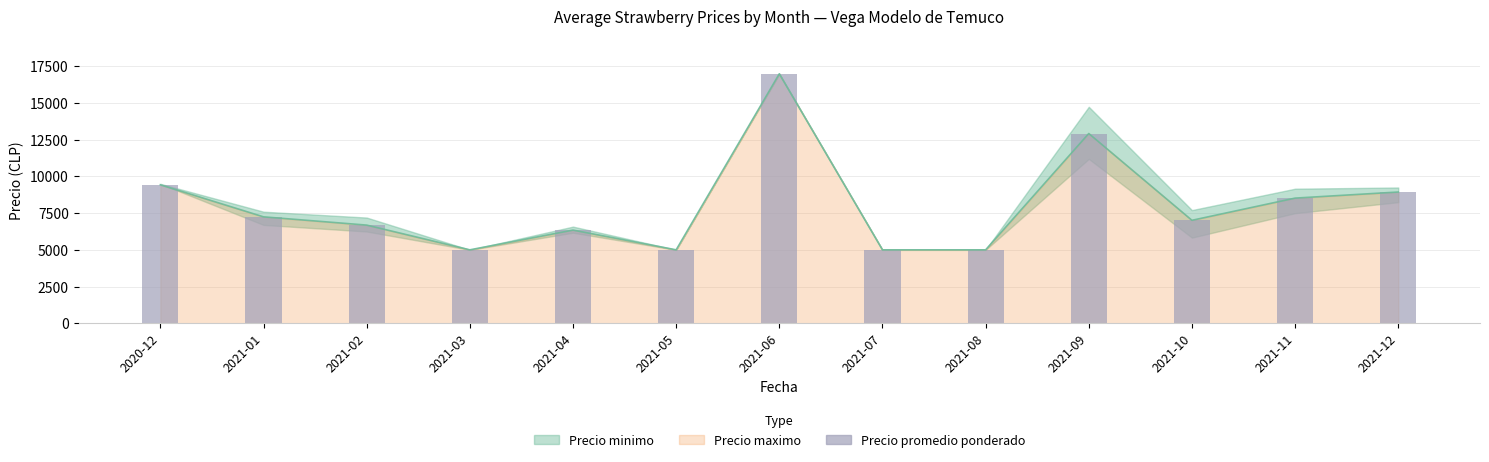

List the labels in order of value, largest first.

2021-06, 2021-09, 2020-12, 2021-12, 2021-11, 2021-01, 2021-10, 2021-02, 2021-04, 2021-03, 2021-05, 2021-07, 2021-08